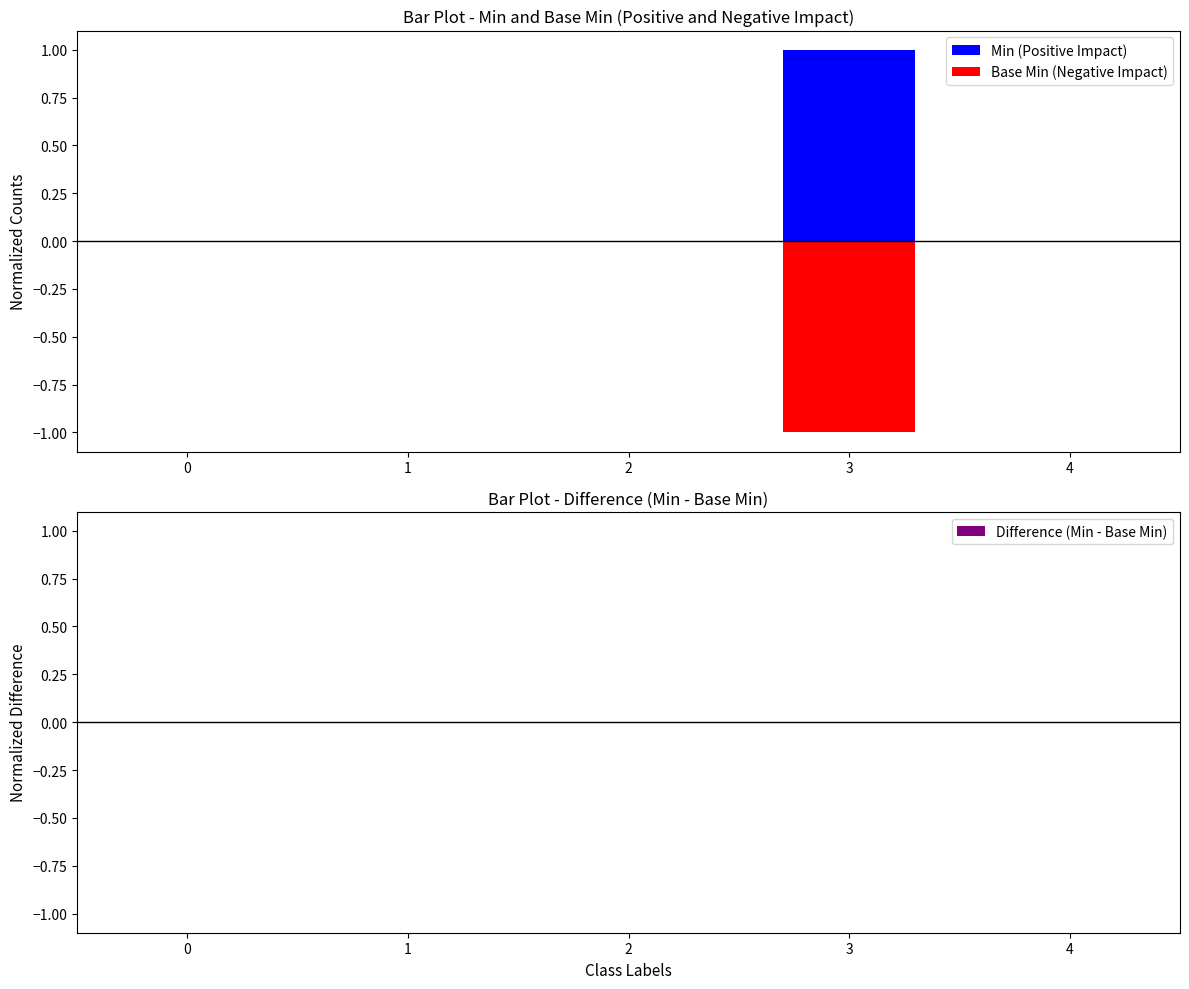

How many data points in Min (Positive Impact) are above 0?

1